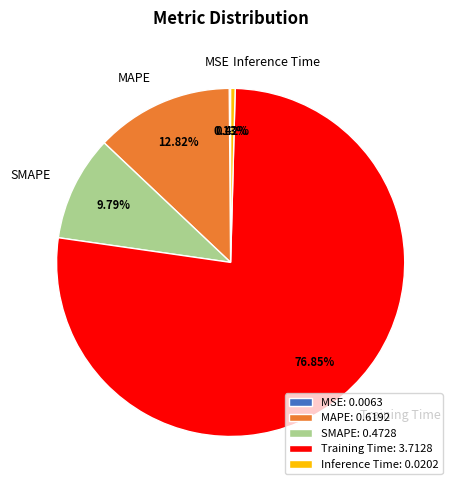

To the nearest percent, what portion does MAPE represent?

13%